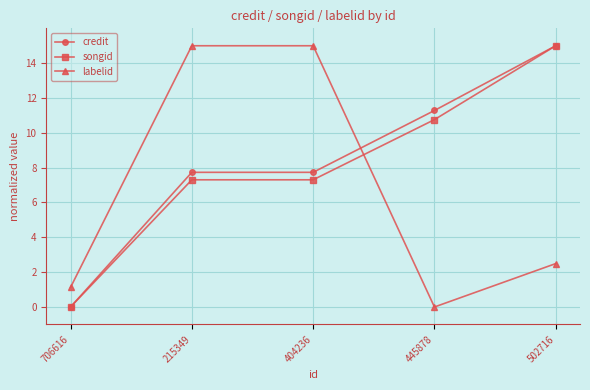

How many values in the songid series exceed 7?

4